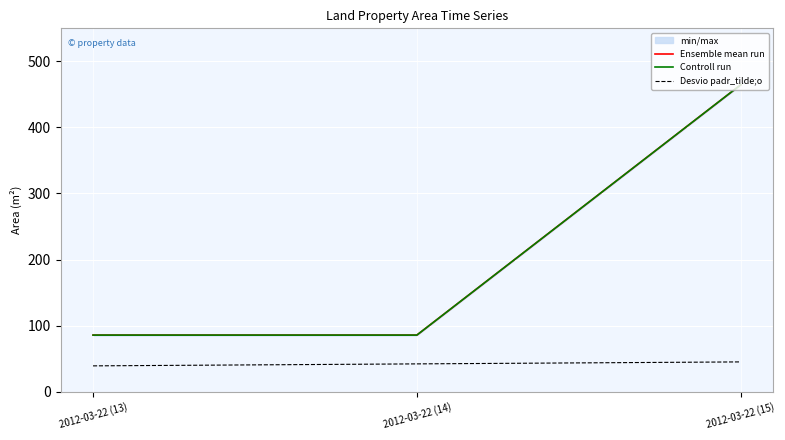

Reading left to right, extract all data points from this chart.

Ensemble mean run: 2012-03-22 (13)=85.6	2012-03-22 (14)=85.6	2012-03-22 (15)=464.5
Controll run: 2012-03-22 (13)=85.6	2012-03-22 (14)=85.6	2012-03-22 (15)=464.5
Desvio padr_tilde;o: 2012-03-22 (13)=39.0	2012-03-22 (14)=42.0	2012-03-22 (15)=45.0